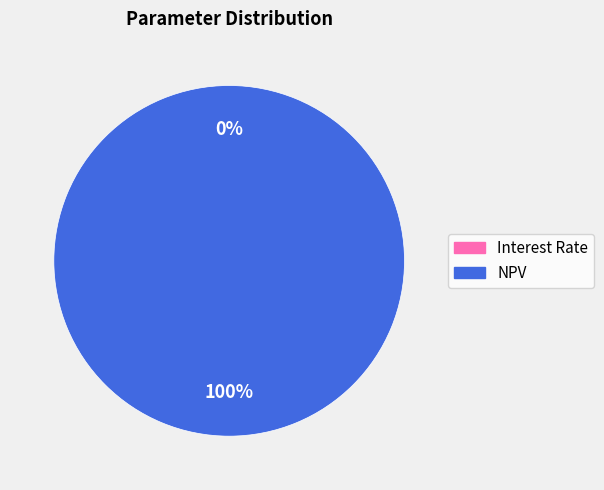

What is the majority slice?

NPV